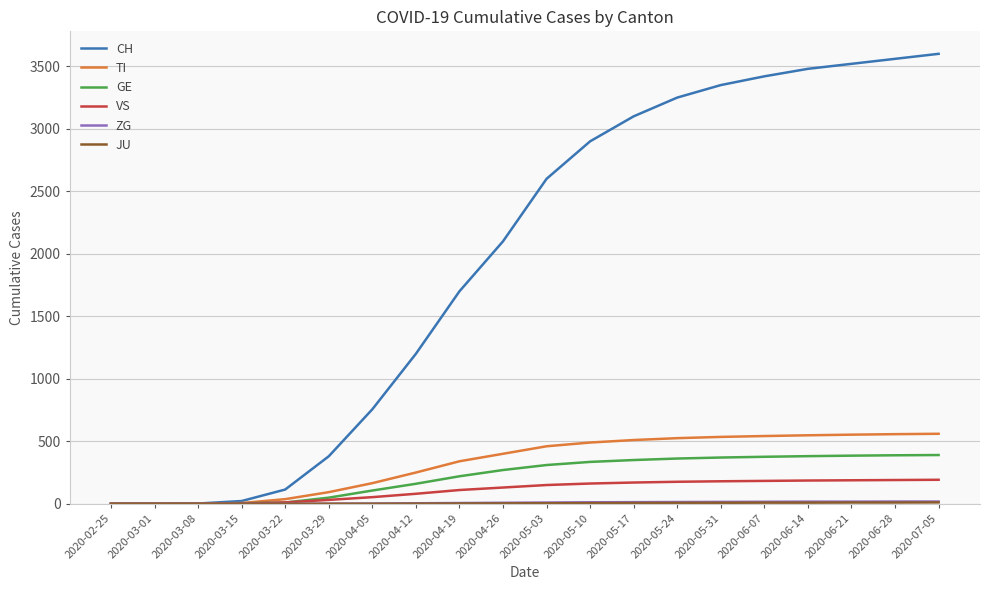

What is the difference between the highest and lowest values at 2020-03-08?

2